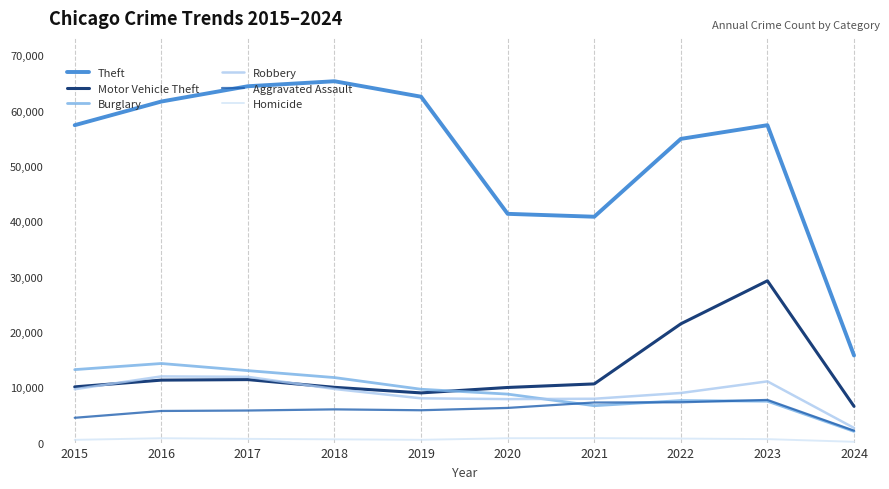

Count the number of categories in the chart.

10